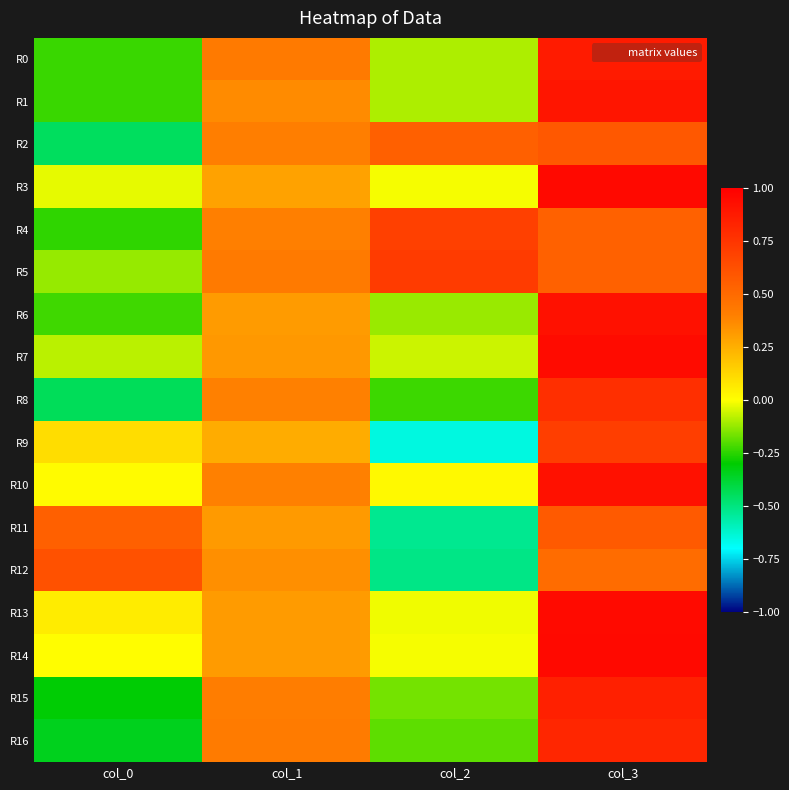

Which has a higher value, col_3 or col_1?

col_3